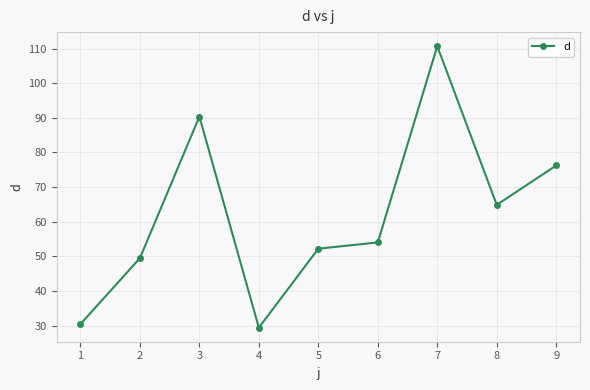

Which label corresponds to the smallest value in the chart?

4